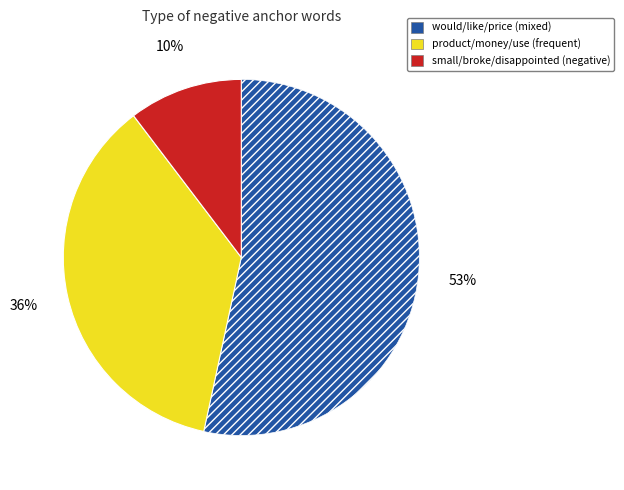

Does any single category account for the majority?

Yes